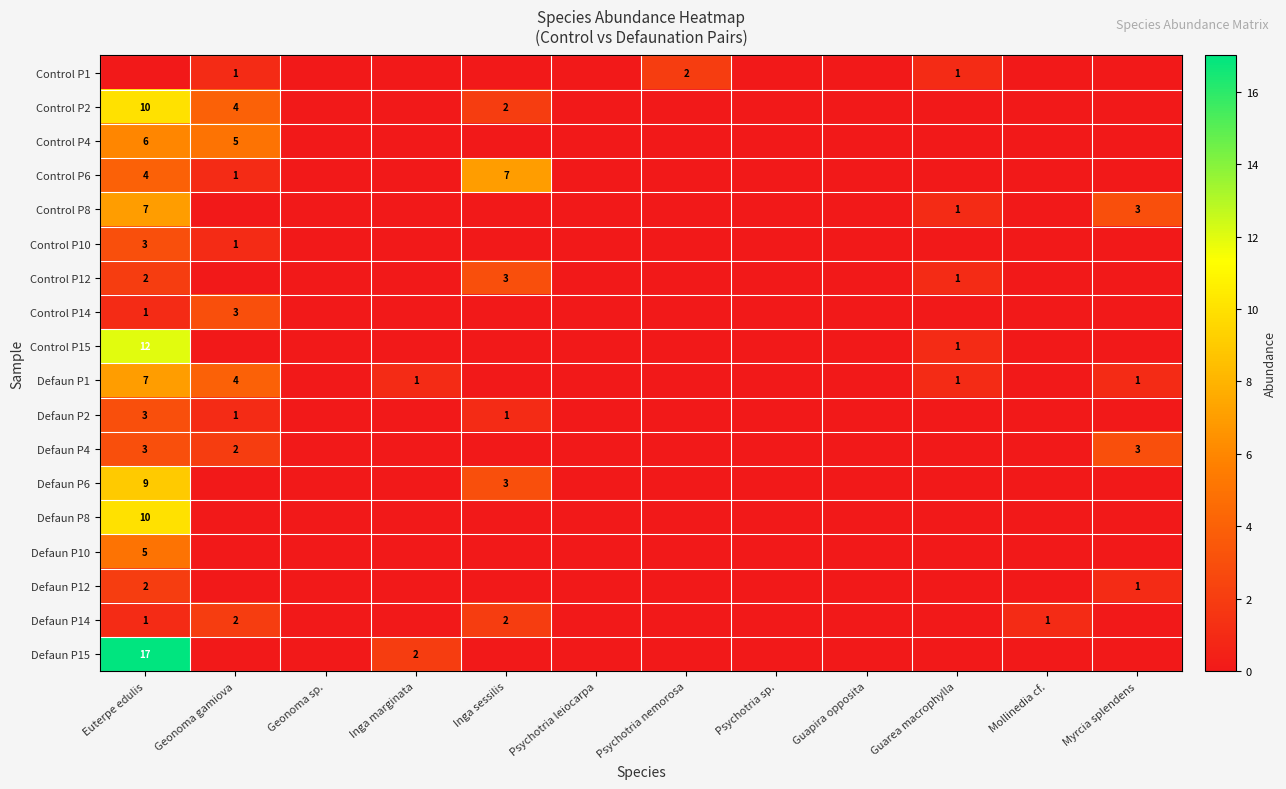

Is it true that Control P10 equals 1 at Euterpe edulis?

False